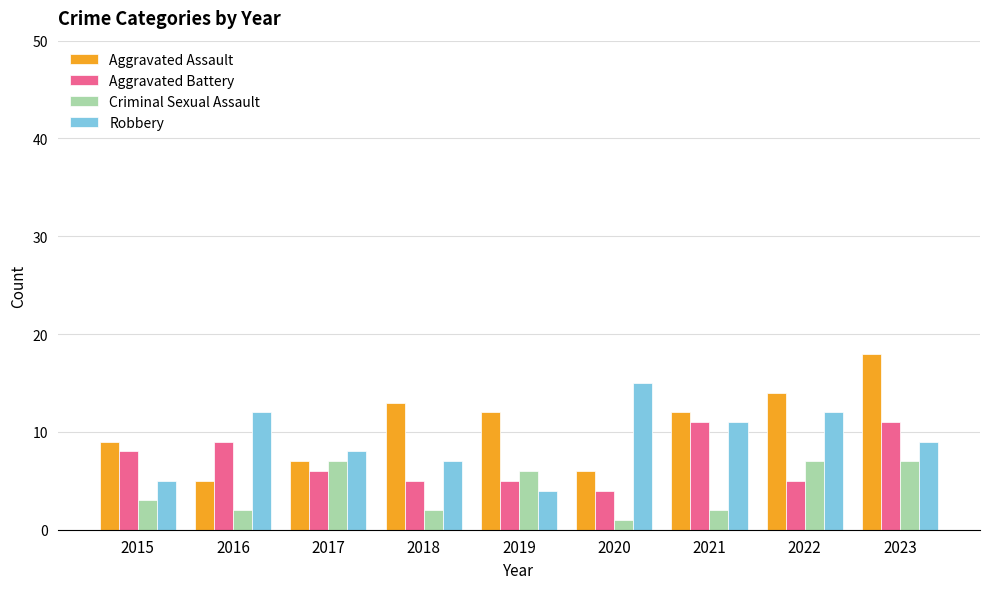

List the series in order of their peak value, lowest first.

Criminal Sexual Assault, Aggravated Battery, Robbery, Aggravated Assault